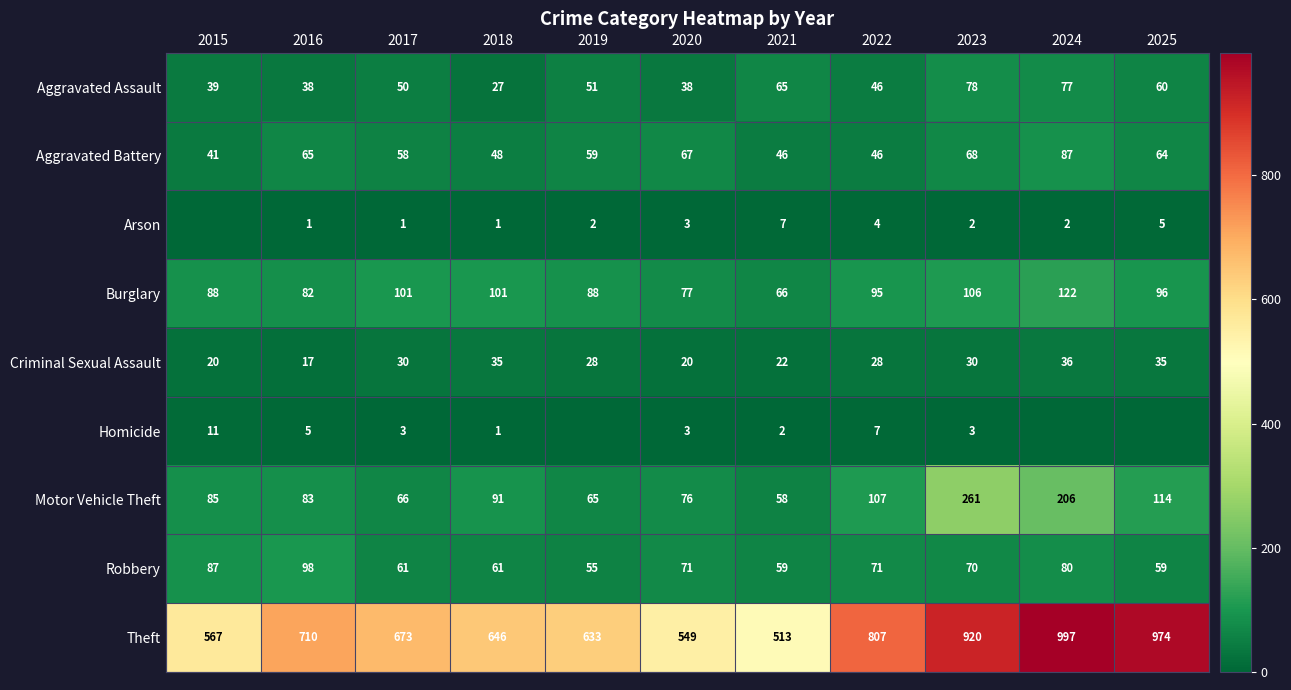

What is the approximate value of Aggravated Battery at 2021, to the nearest 10?

50